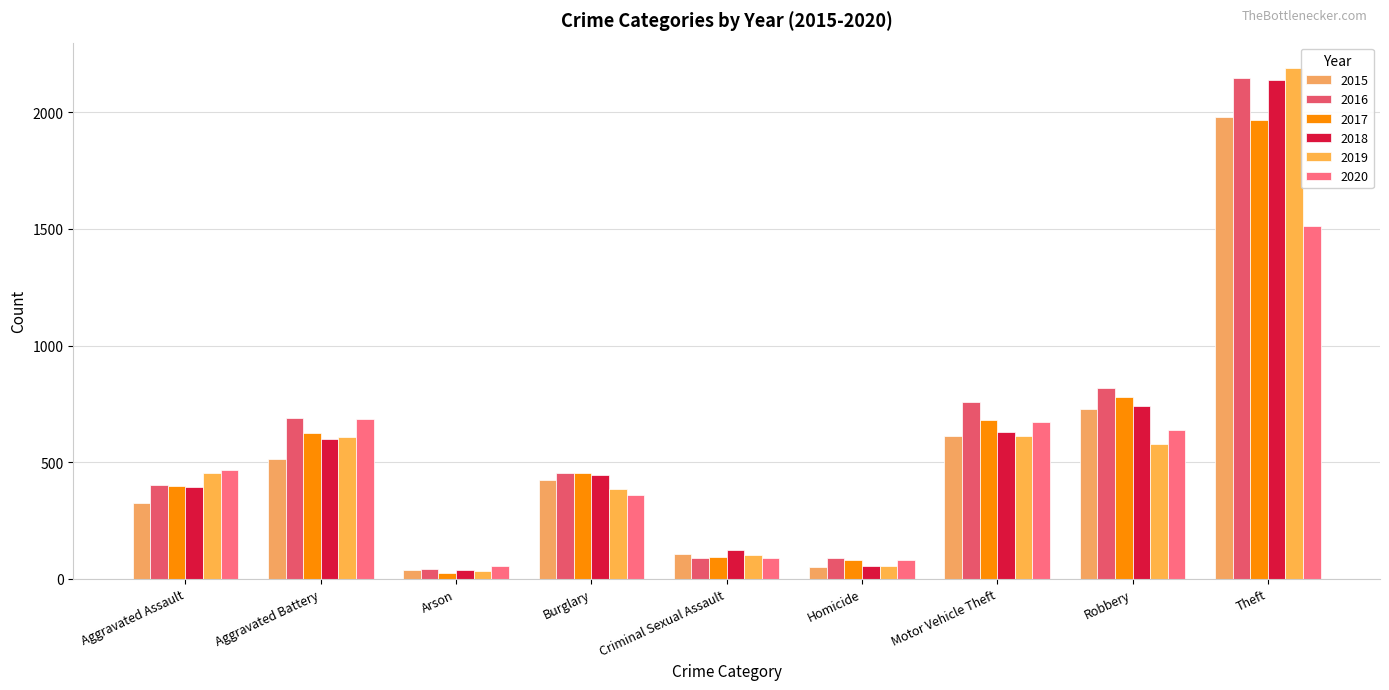

Which category has the highest value across all series?

Theft